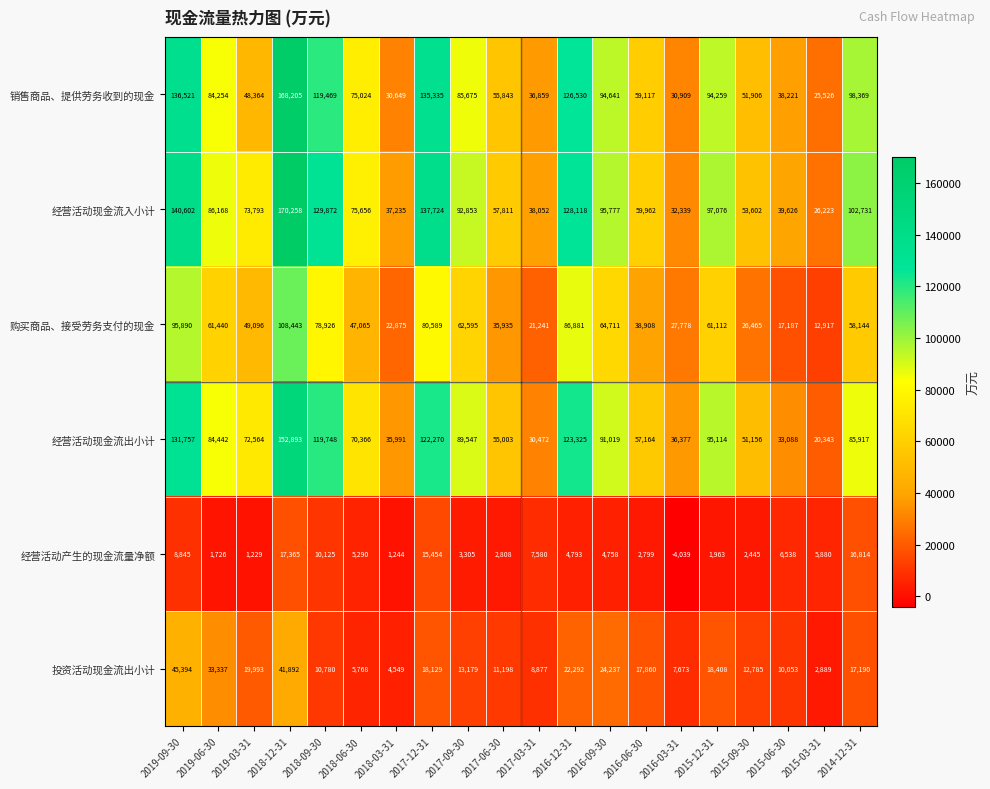

How many data points does each series have?

20